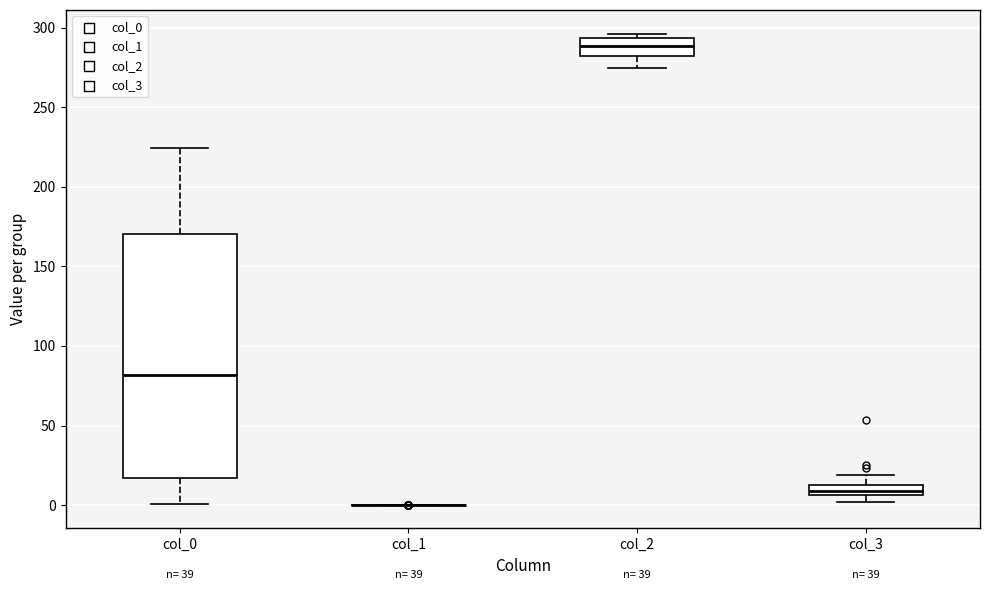

Where does the median line of the box for col_3 sit on the y-axis? The values are not printed on the chart, so give them approximately, as read against the axis.

10